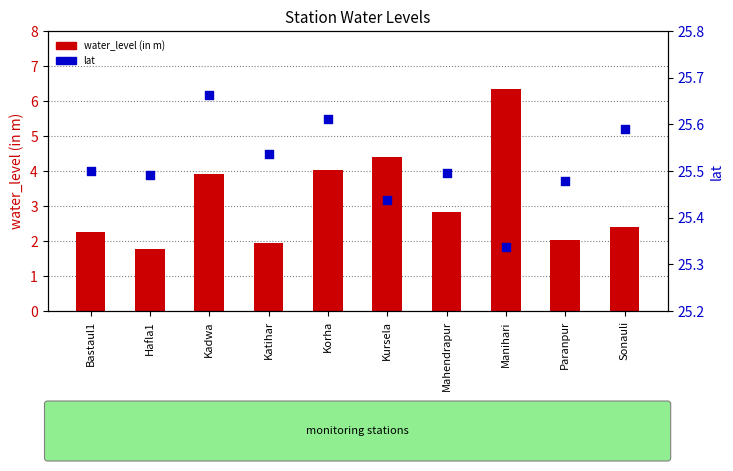

At which category is the sum across all series the highest?

Manihari